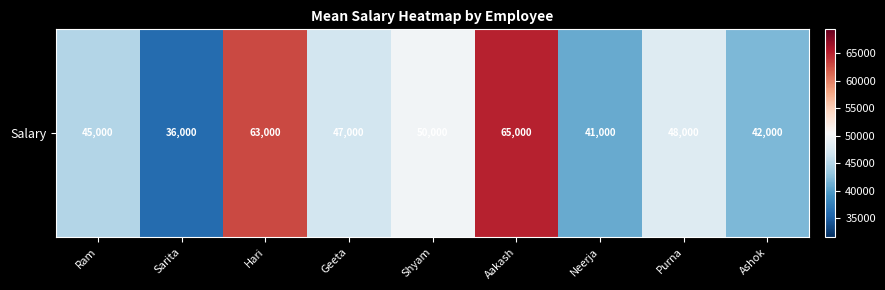

Reading left to right, extract all data points from this chart.

45000	36000	63000	47000	50000	65000	41000	48000	42000